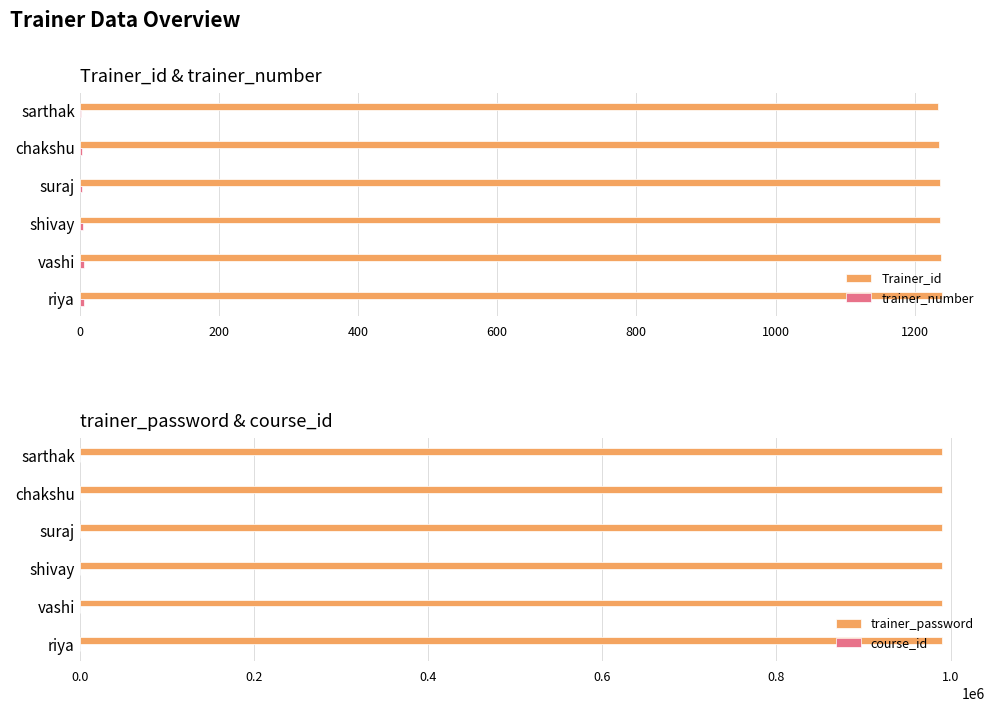

Reading left to right, list all the values displayed in this chart.

Trainer_id: 1234	1235	1236	1237	1238	1239
trainer_number: 2	3	4	5	6	7
trainer_password: 989876	989865	989854	989843	989832	989821
course_id: 345	346	347	348	349	350